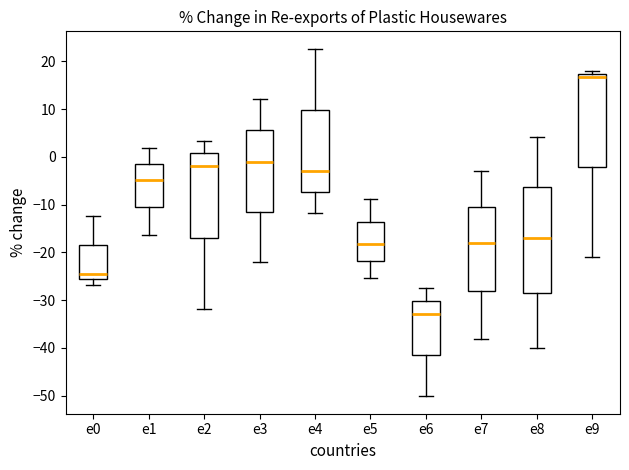

Reading left to right, transcribe this box plot: for each box, give where its median line is, the range the box spans, and where its two whiskers end, as read against the y-axis. The values are not printed on the chart, so give them approximately, as read against the axis.

e0: median -25, box -26 to -18, whiskers -27 to -12
e1: median -5, box -11 to -1, whiskers -16 to 2
e2: median -2, box -17 to 1, whiskers -32 to 3
e3: median -1, box -12 to 6, whiskers -22 to 12
e4: median -3, box -7 to 10, whiskers -12 to 23
e5: median -18, box -22 to -14, whiskers -25 to -9
e6: median -33, box -42 to -30, whiskers -50 to -27
e7: median -18, box -28 to -10, whiskers -38 to -3
e8: median -17, box -28 to -6, whiskers -40 to 4
e9: median 17 (just below the box's upper edge), box -2 to 17, whiskers -21 to 18